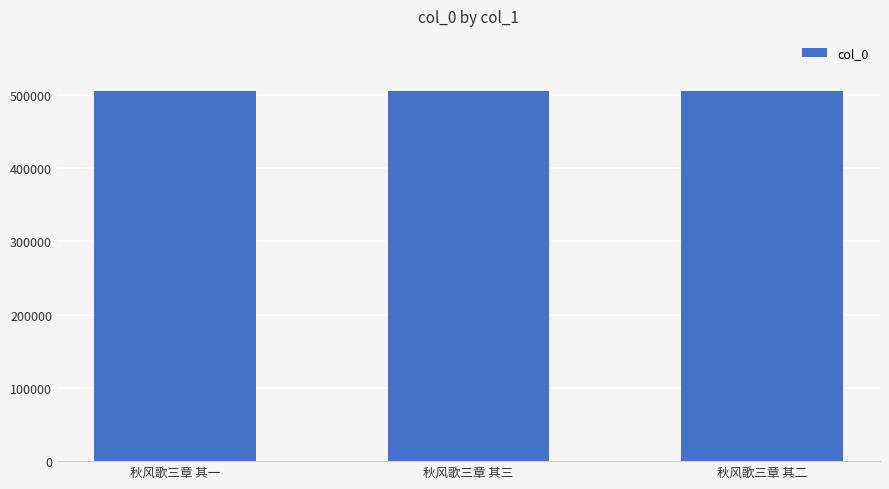

What is the greatest value displayed?

504974